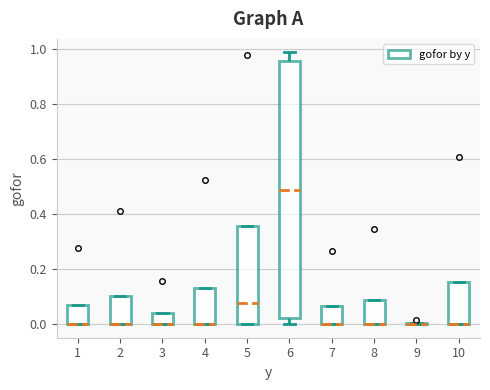

Comparing the boxes themselves (not the whiskers), which one is the tallest?

6